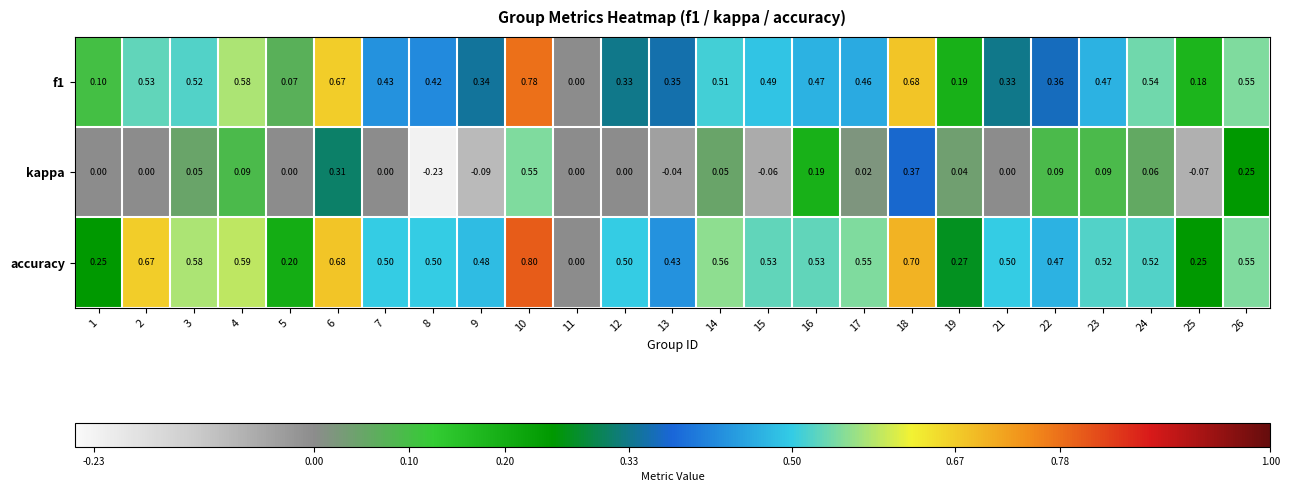

Which series has the largest total across all categories?

accuracy